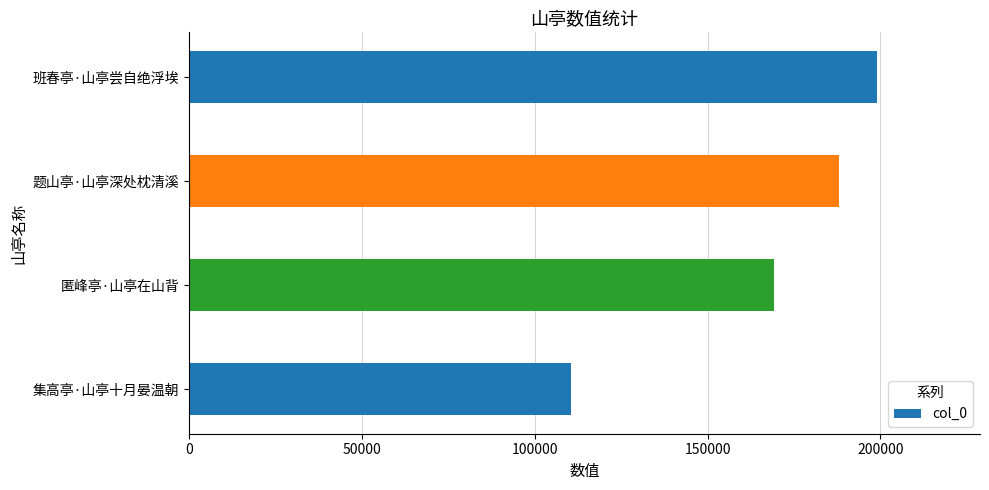

List the labels in order of value, largest first.

班春亭·山亭尝自绝浮埃, 题山亭·山亭深处枕清溪, 匿峰亭·山亭在山背, 集高亭·山亭十月晏温朝